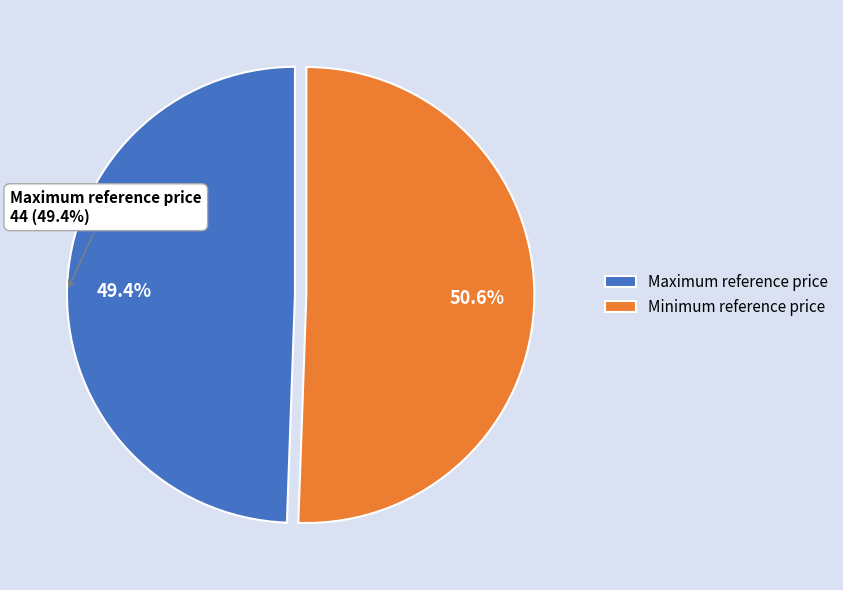

Which has a higher value, Maximum reference price or Minimum reference price?

Minimum reference price